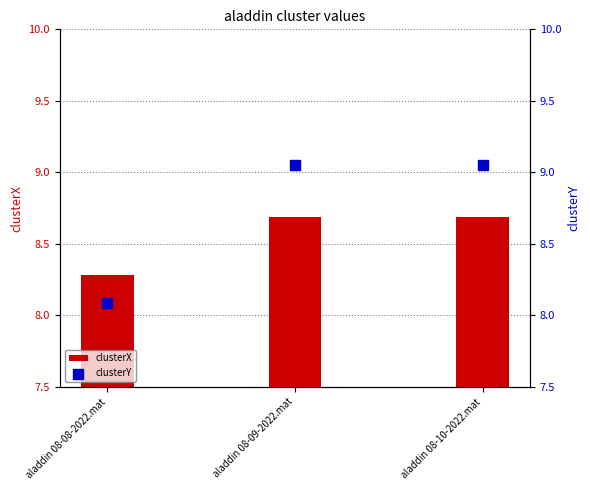

Which series reaches the maximum Y coordinate?

clusterY